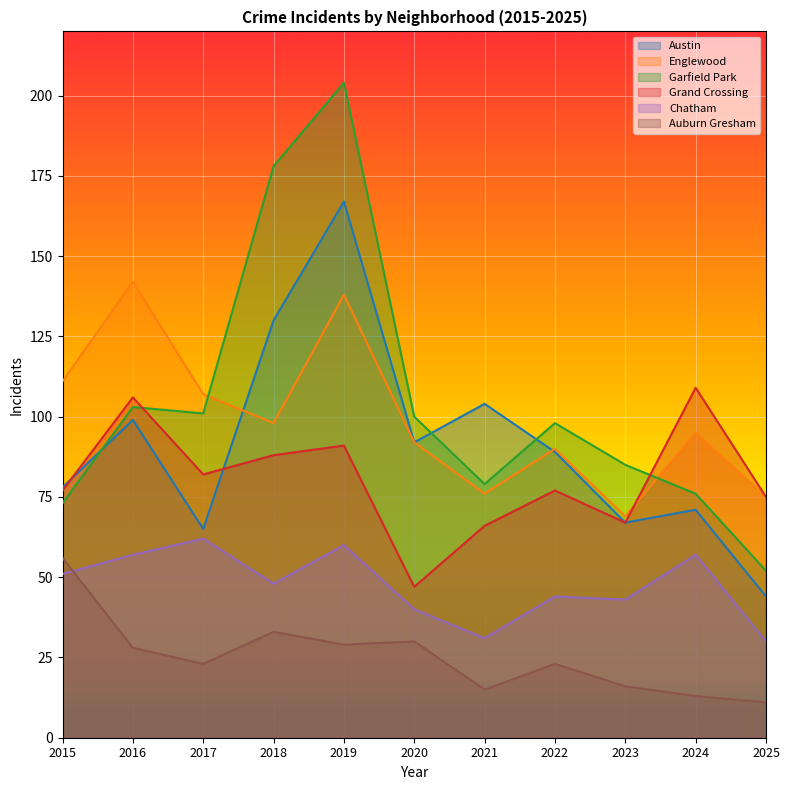

How many interior local valleys does the Englewood series have?

3